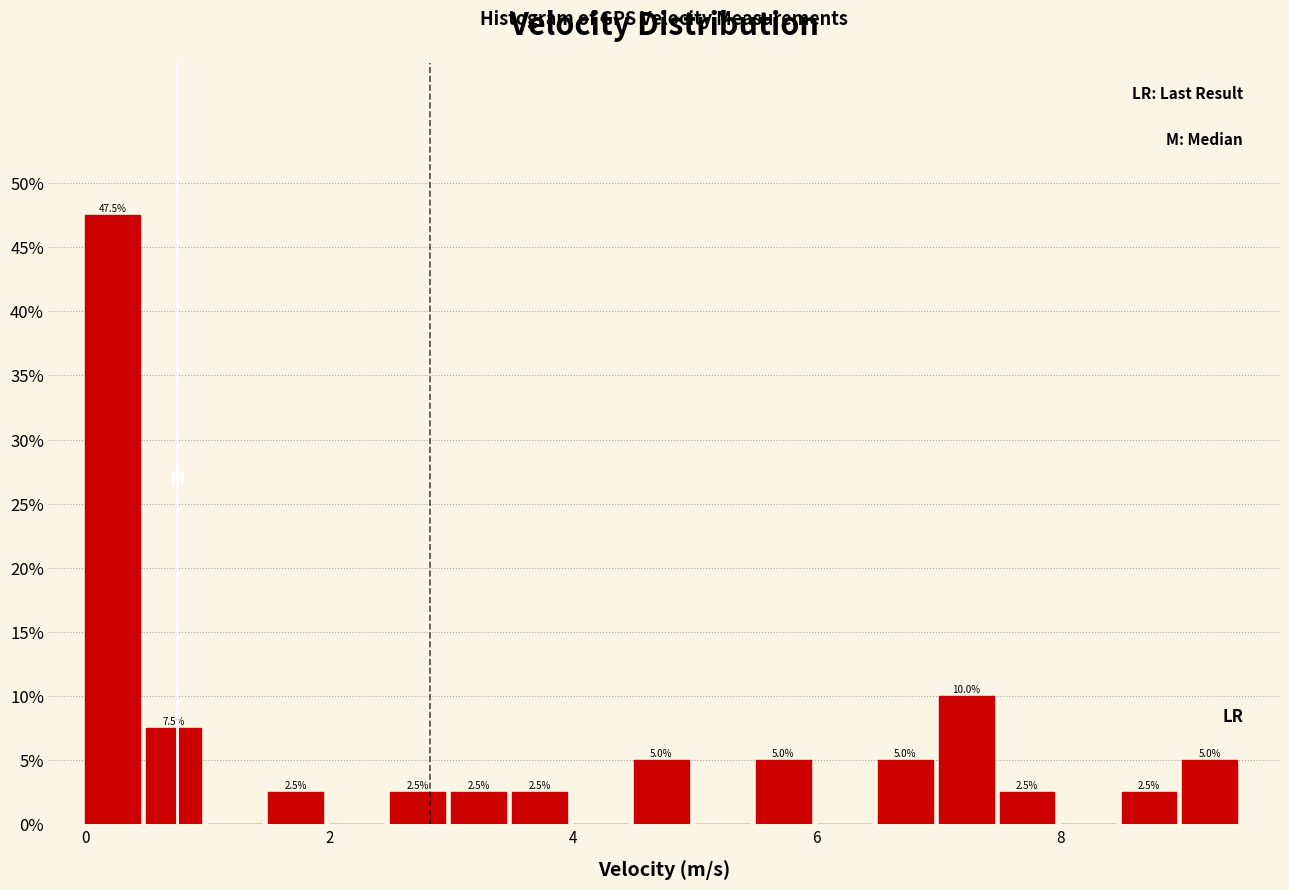

Around what value on the x-axis is the tallest bar? Give the approximate position of its centre, as read against the axis.

0.2